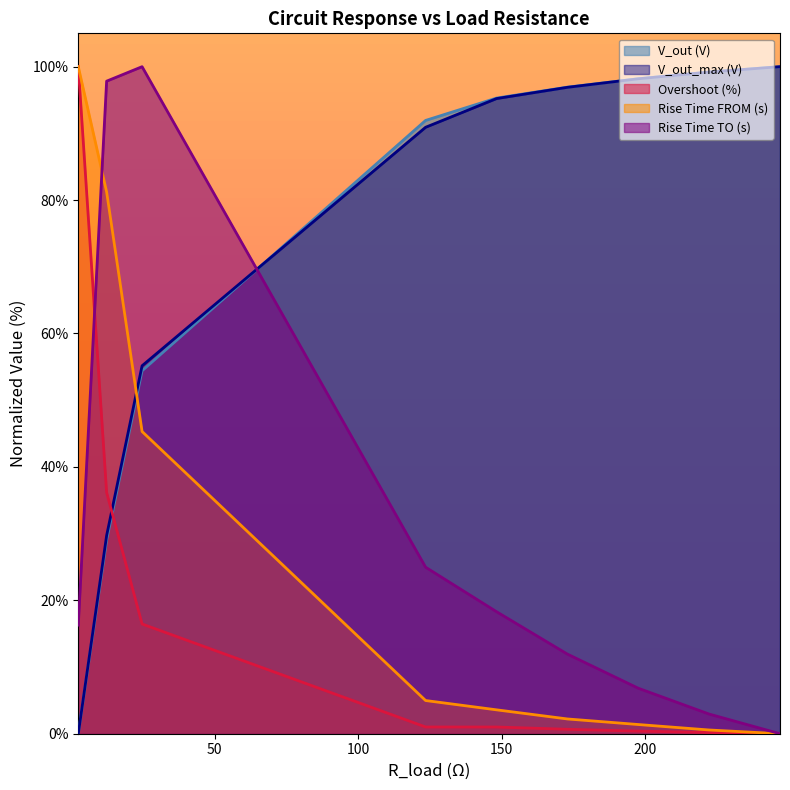

How many values in Rise Time TO (s) are above zero?

8